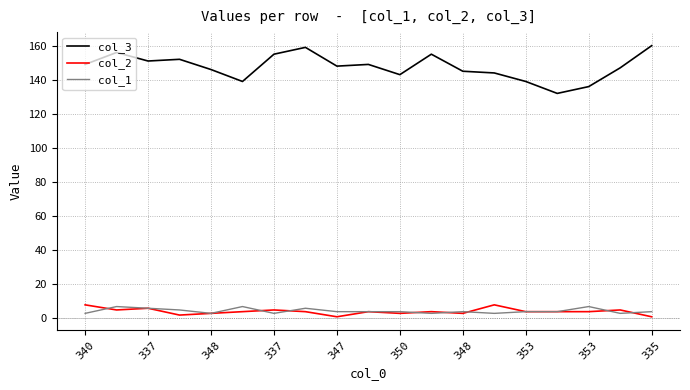

Which series has the widest spread of values?

col_3